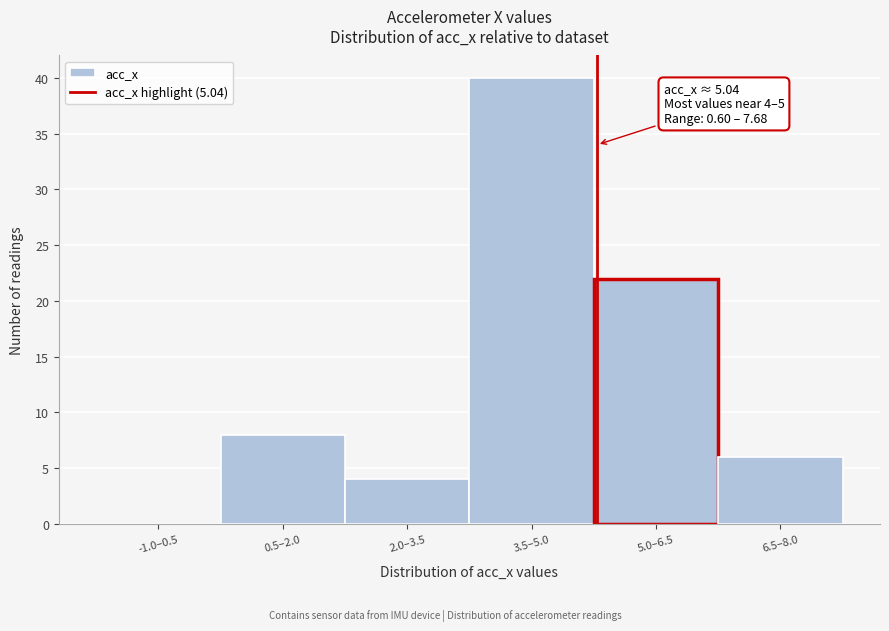

Reading left to right, extract all data points from this chart.

-1.0–0.5=0	0.5–2.0=8	2.0–3.5=4	3.5–5.0=40	5.0–6.5=22	6.5–8.0=6